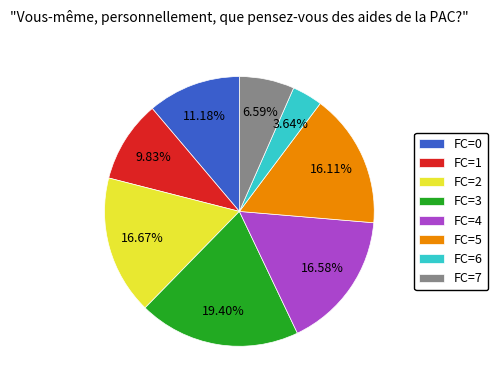

Is the sum of FC=5 and FC=2 greater than half?

No